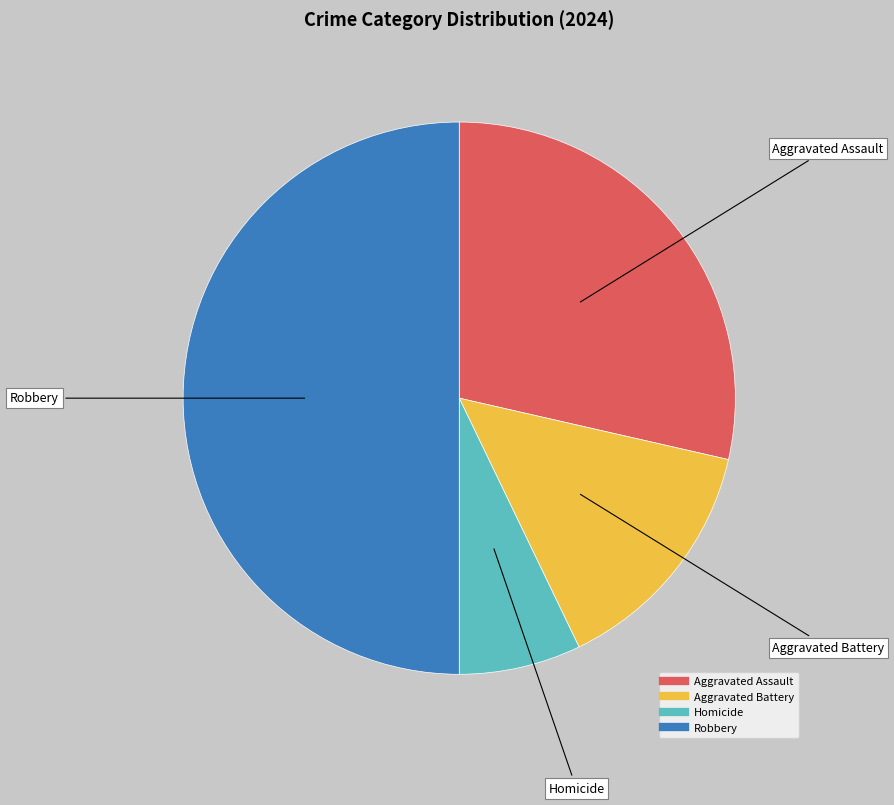

How many slices are in this pie chart?

4